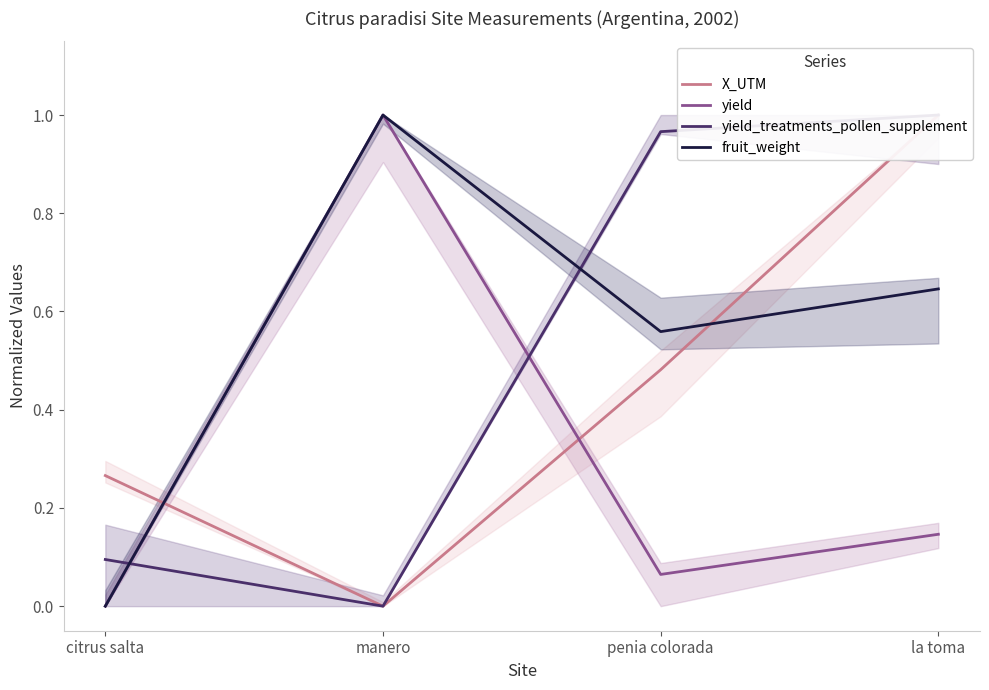

Between citrus salta and penia colorada, which series saw the biggest shift?

yield_treatments_pollen_supplement